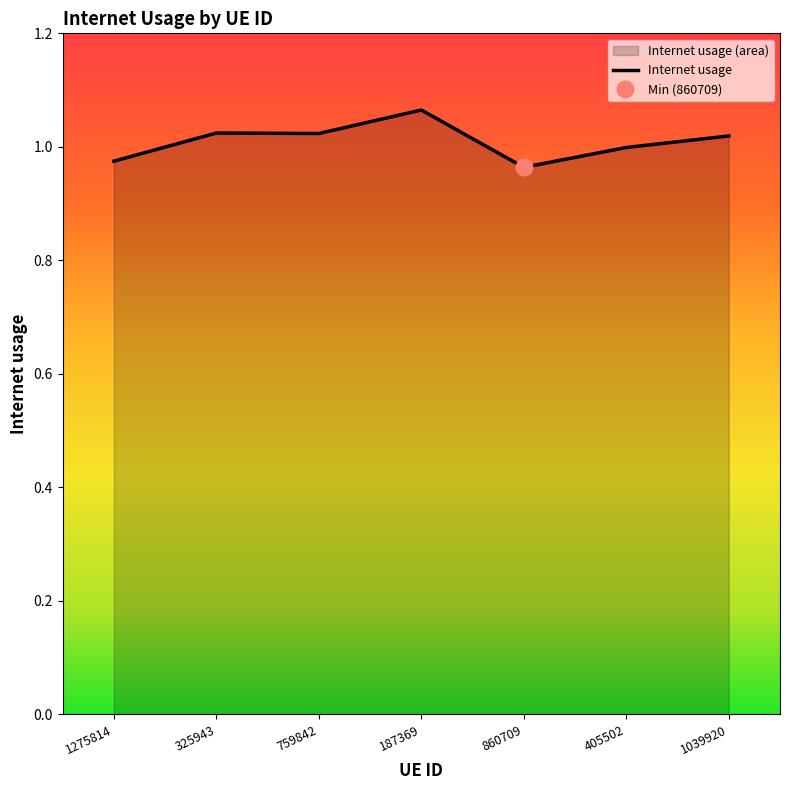

Rank the categories by value from highest to lowest.

187369, 325943, 759842, 1039920, 405502, 1275814, 860709